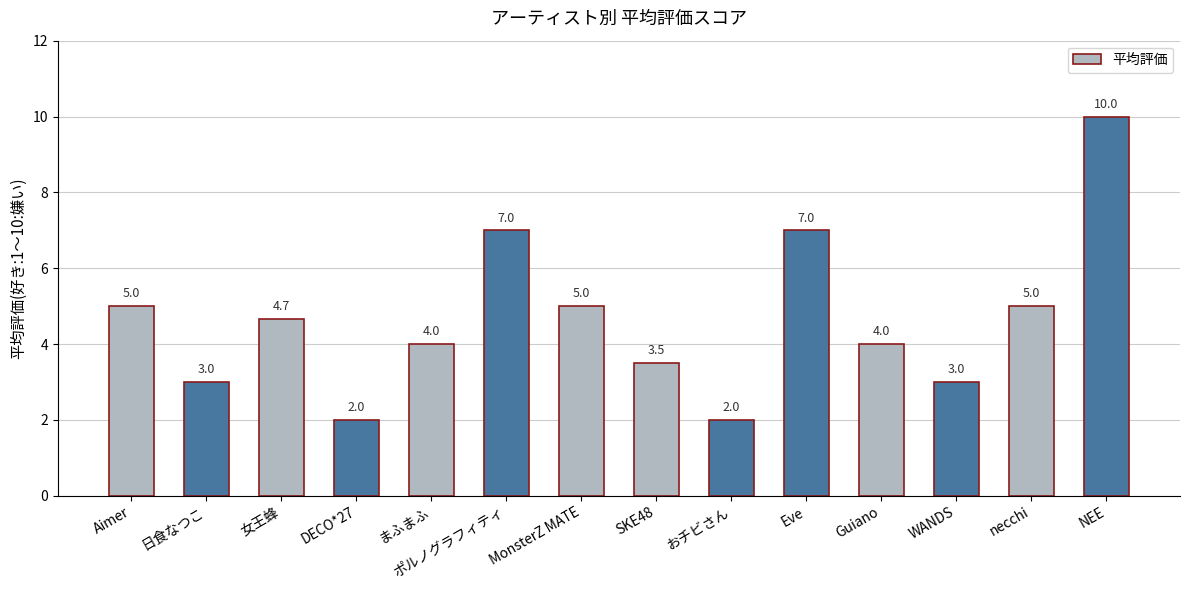

What value does the data have at necchi?

5.0